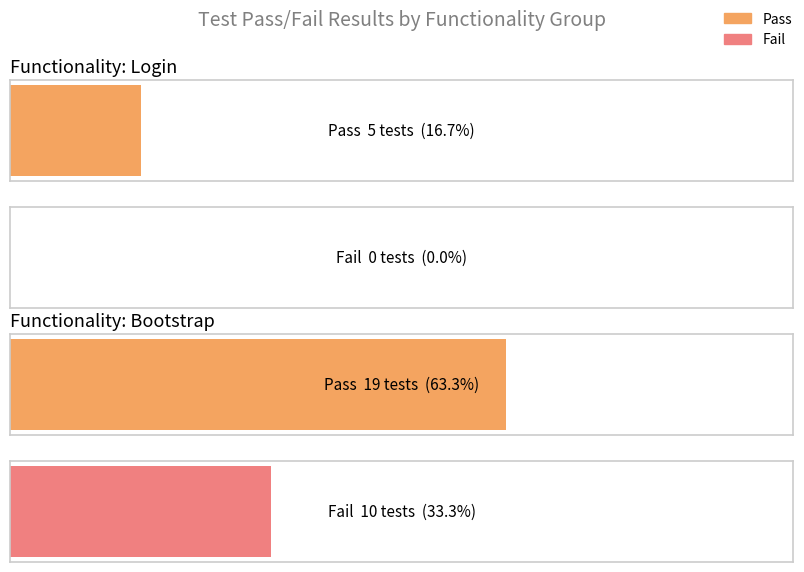

Does the chart contain stacked bars?

No